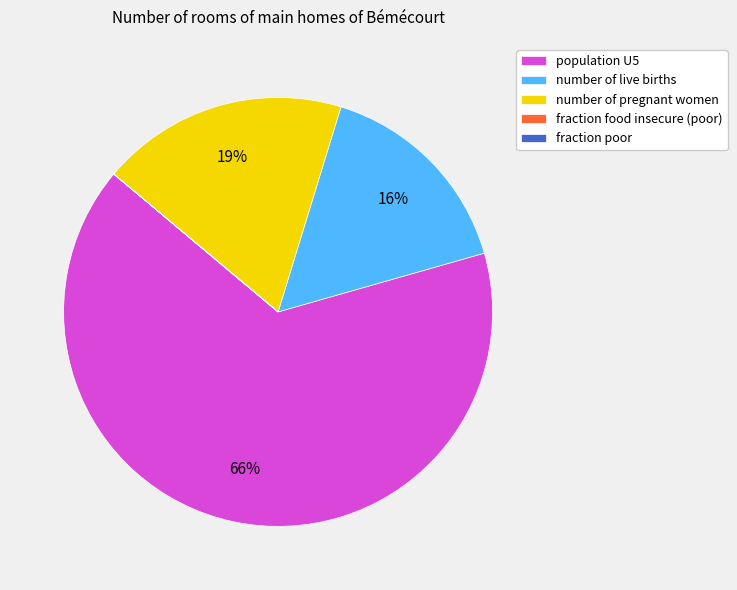

Is there a majority slice in this chart?

Yes